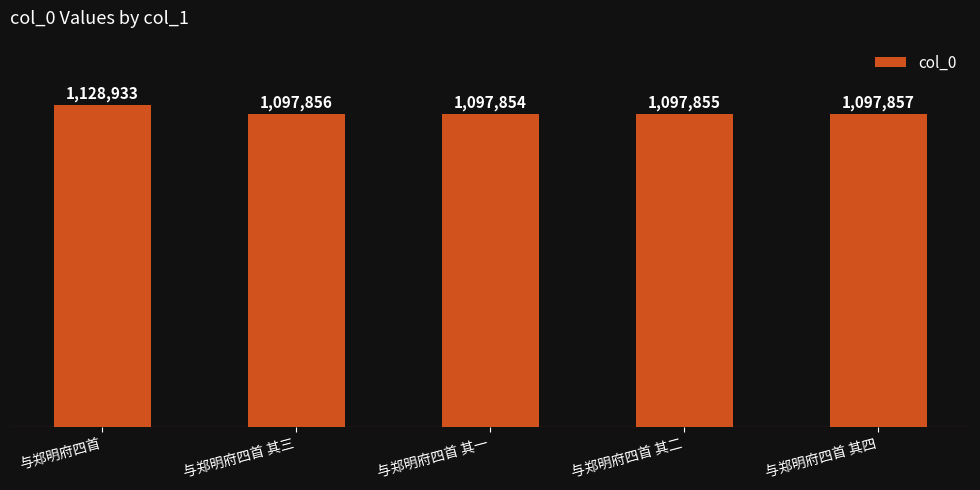

Does the chart contain any negative values?

No